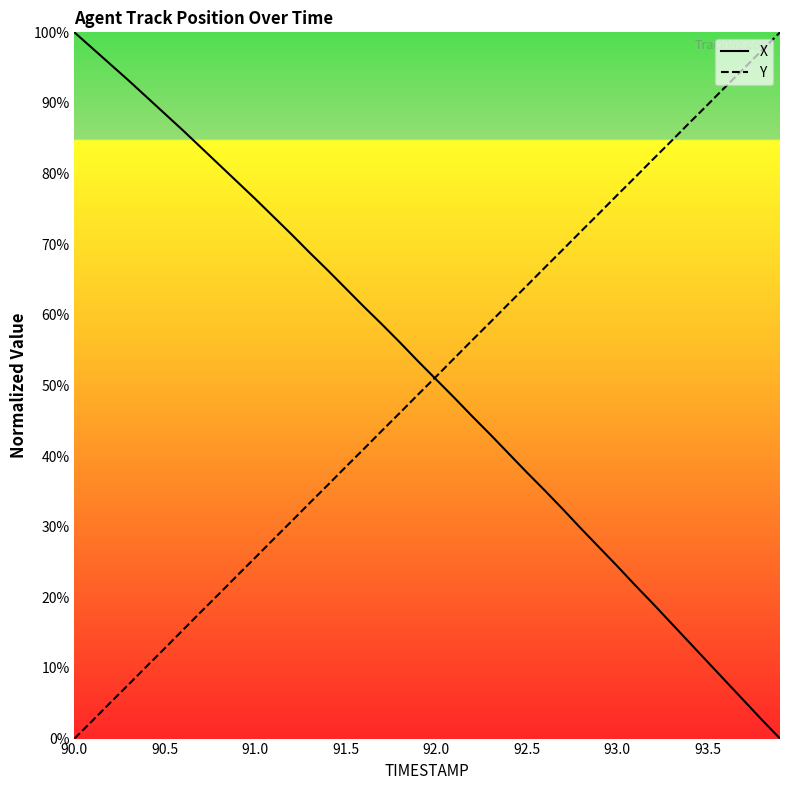

What is the highest value of the Y series?

100.0